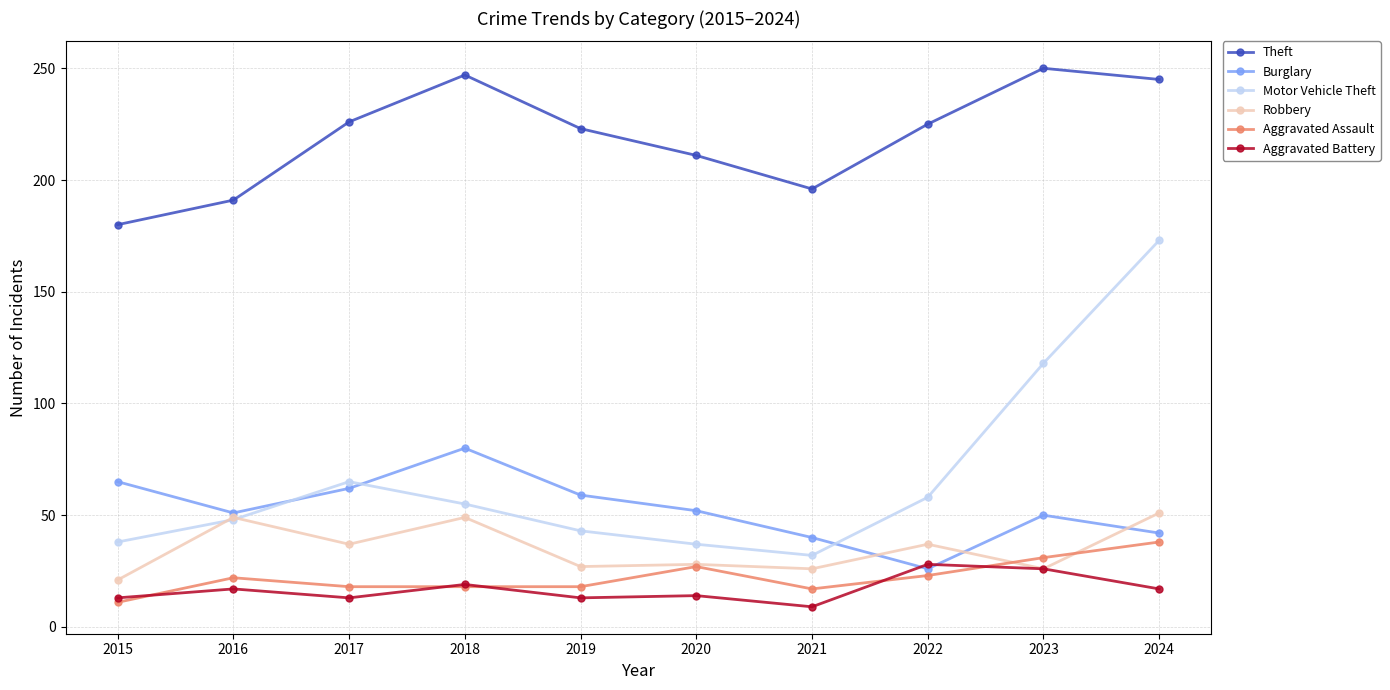

Where is the first local minimum for Theft?

2021